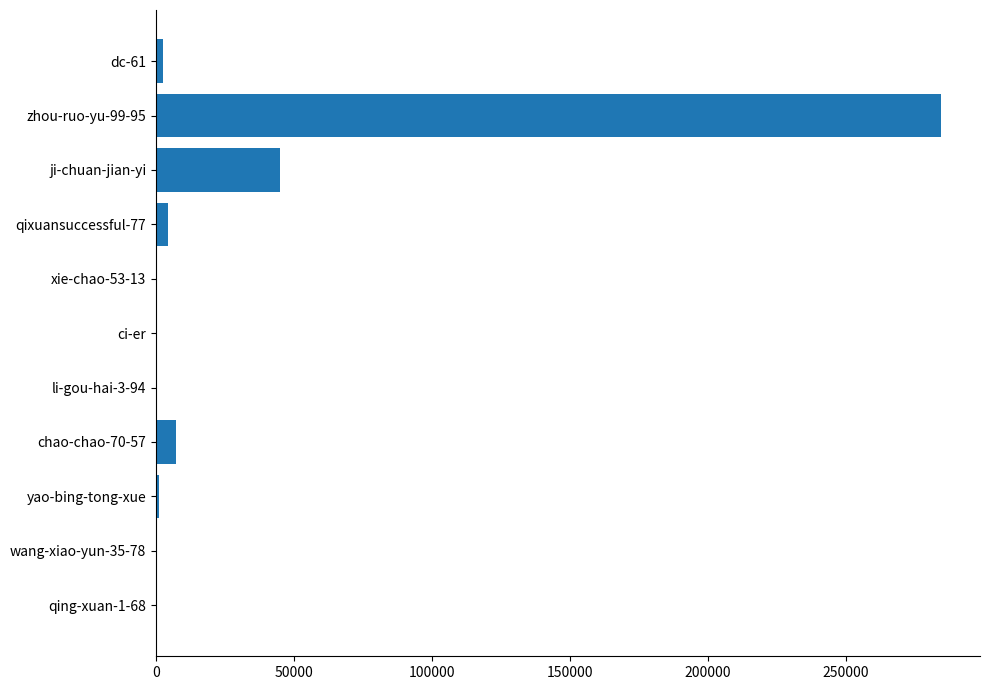

At which label is the value closest to 142130?

ji-chuan-jian-yi